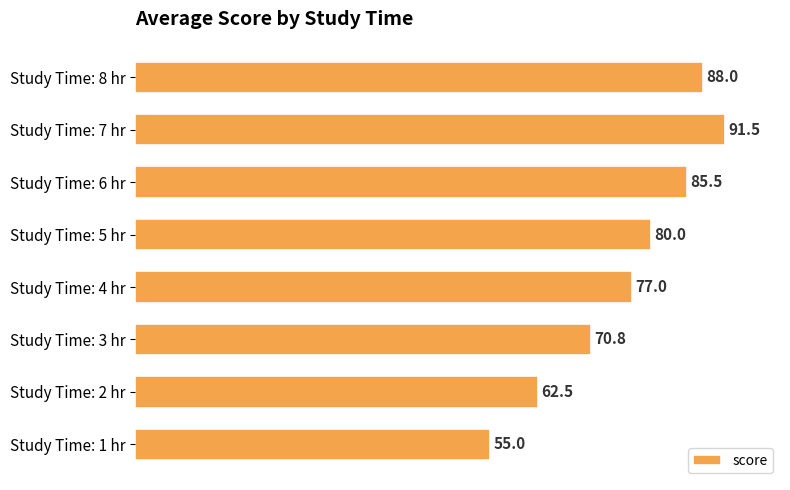

Rank the categories by value from highest to lowest.

Study Time: 7 hr, Study Time: 8 hr, Study Time: 6 hr, Study Time: 5 hr, Study Time: 4 hr, Study Time: 3 hr, Study Time: 2 hr, Study Time: 1 hr